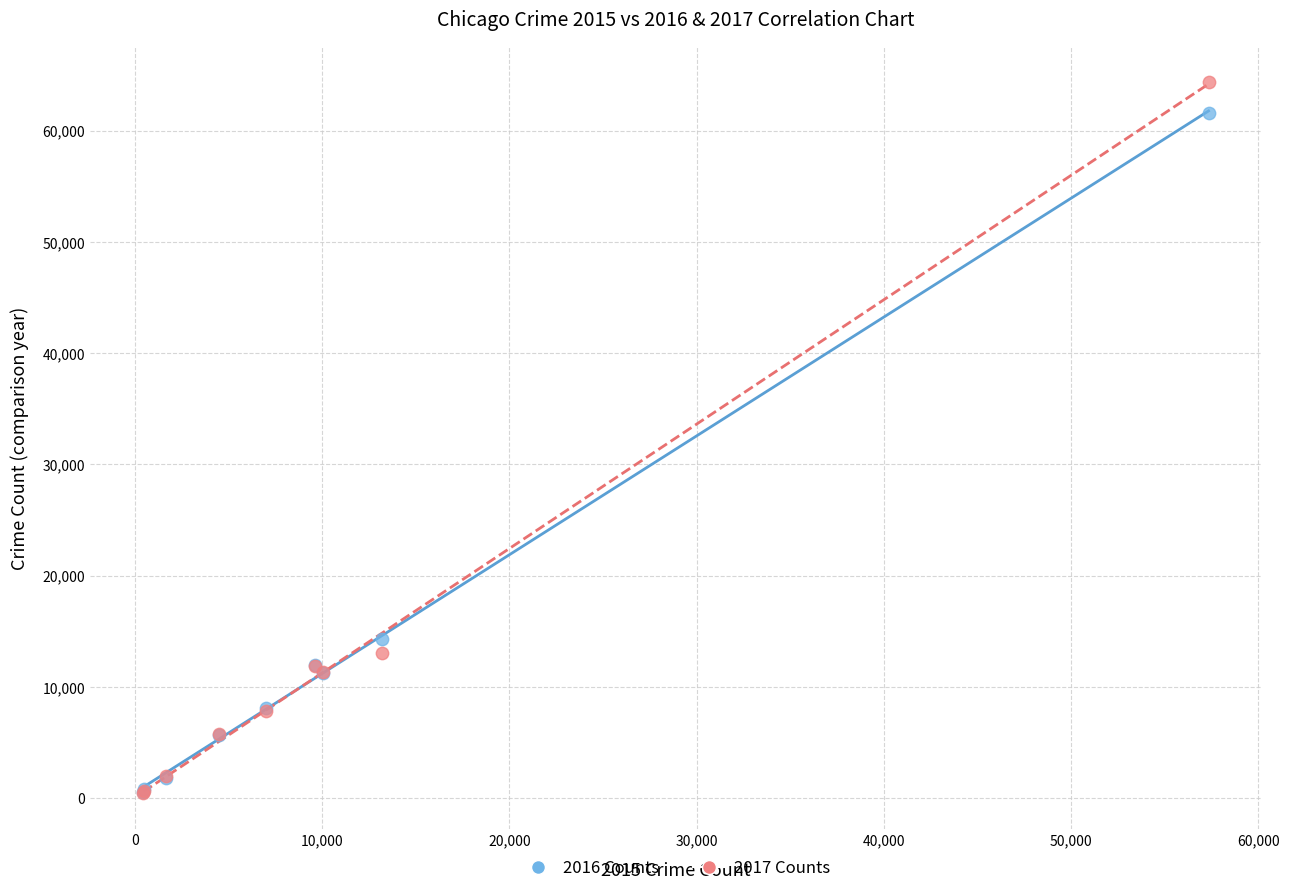

Across all series, what Y value is closest to 32412?

14289